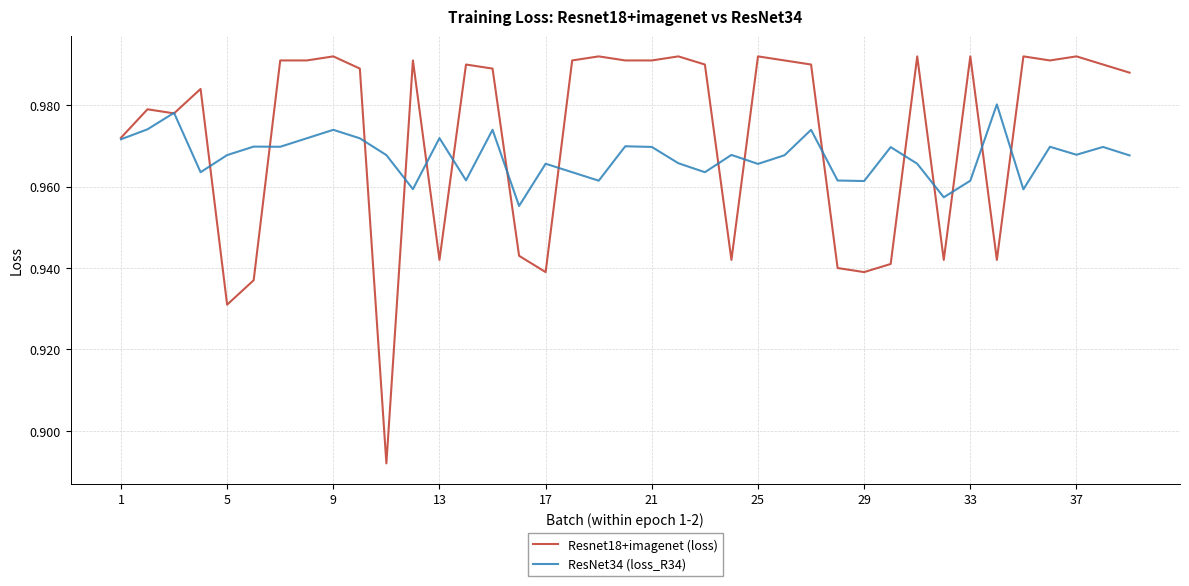

Which series has the largest range (max minus min)?

Resnet18+imagenet (loss)